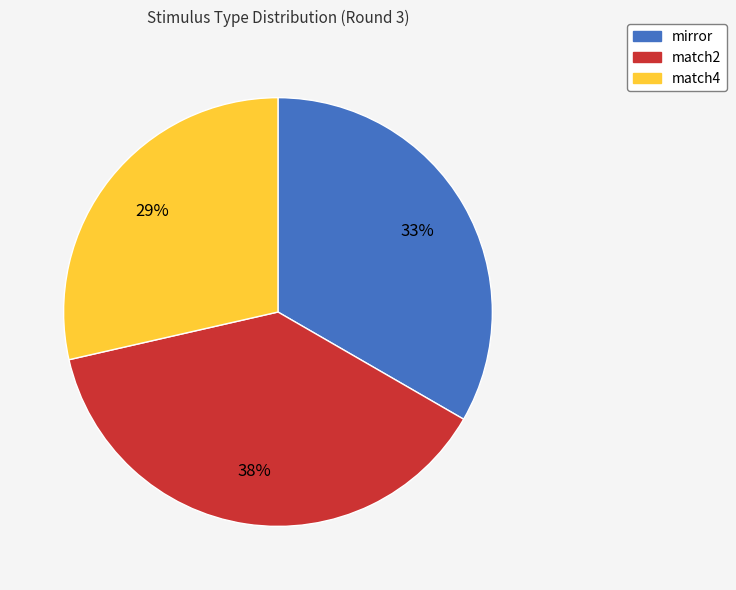

Is it true that match2 is 38% of the pie?

True